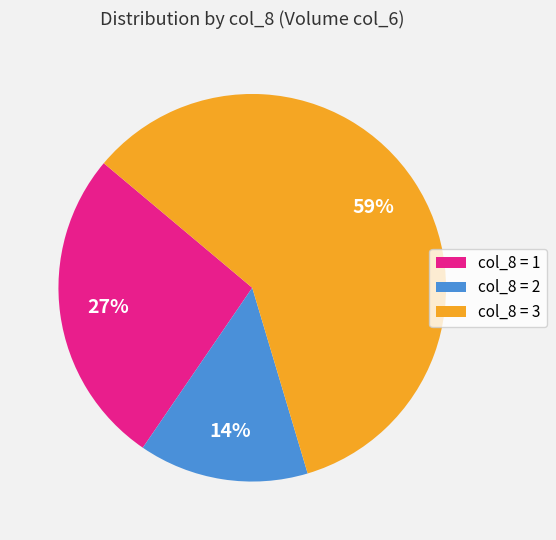

Is it true that col_8 = 3 is 67% of the pie?

False